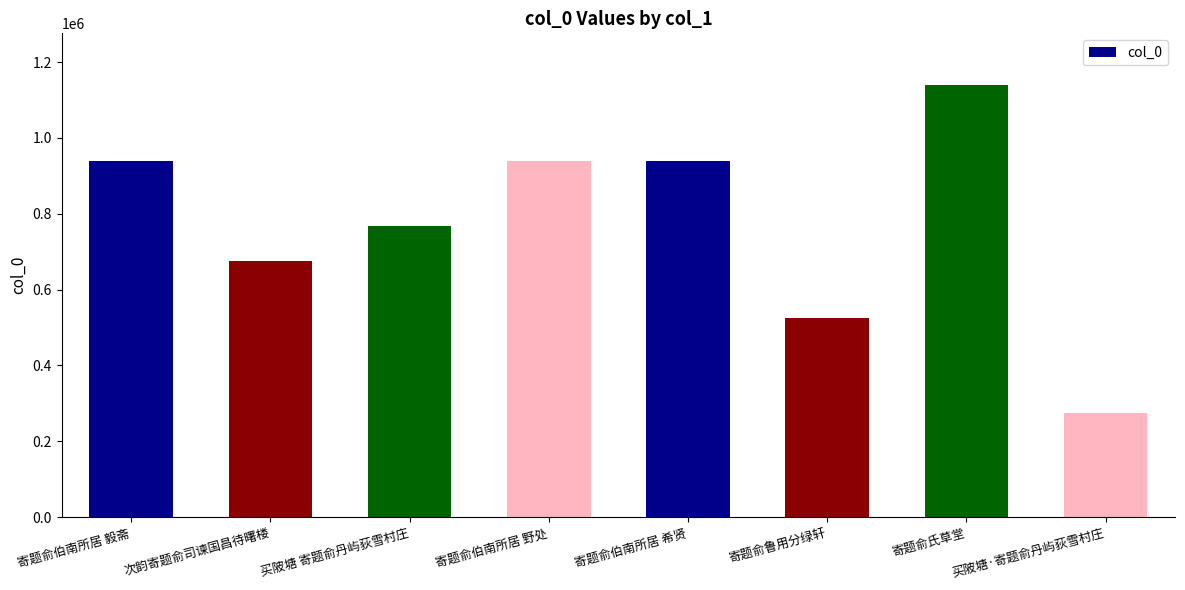

What is the sum of all values?

6203023